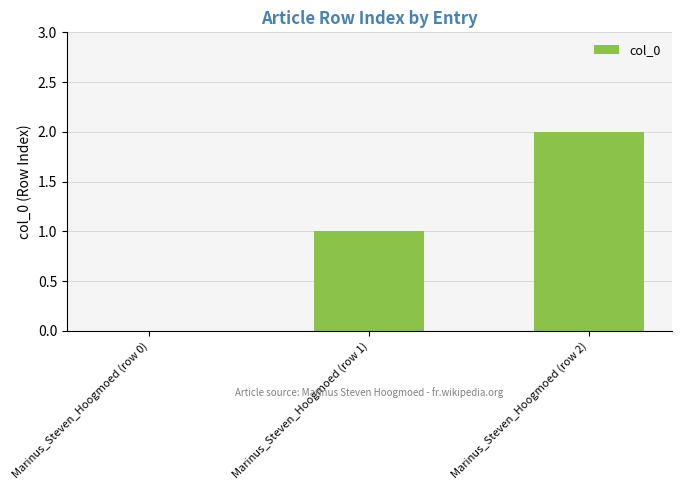

Are the bars grouped side by side (vs. stacked)?

No